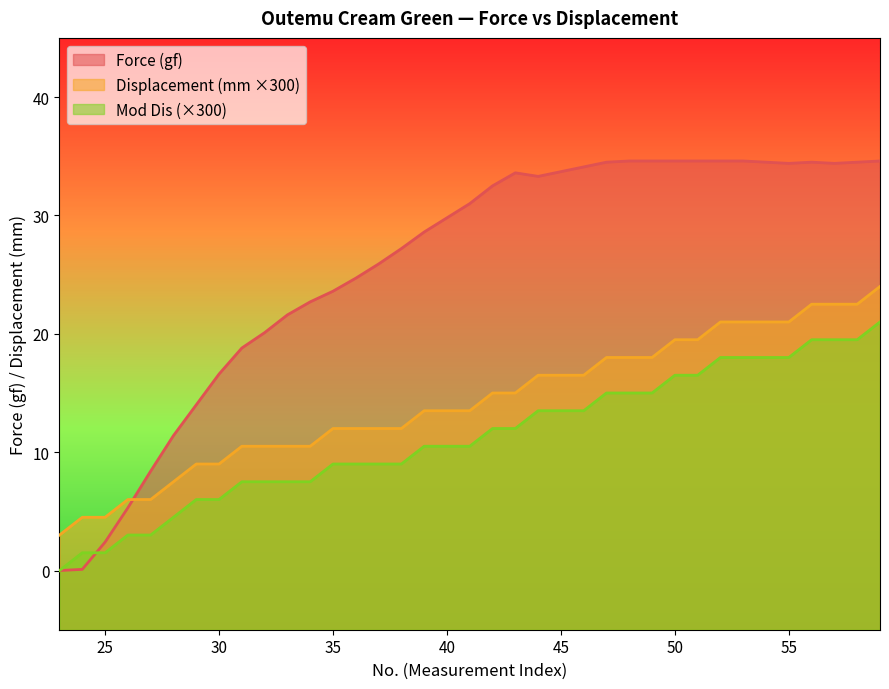

What is the difference between the highest and lowest values at 24?

4.4